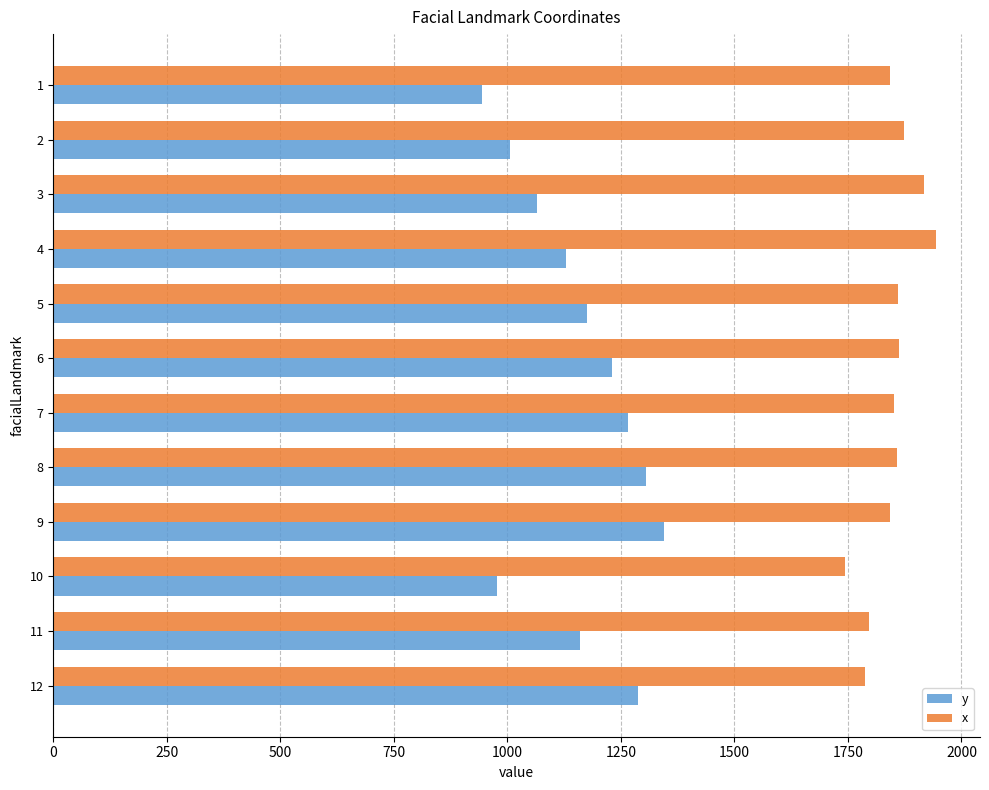

Which series has the largest total across all categories?

x